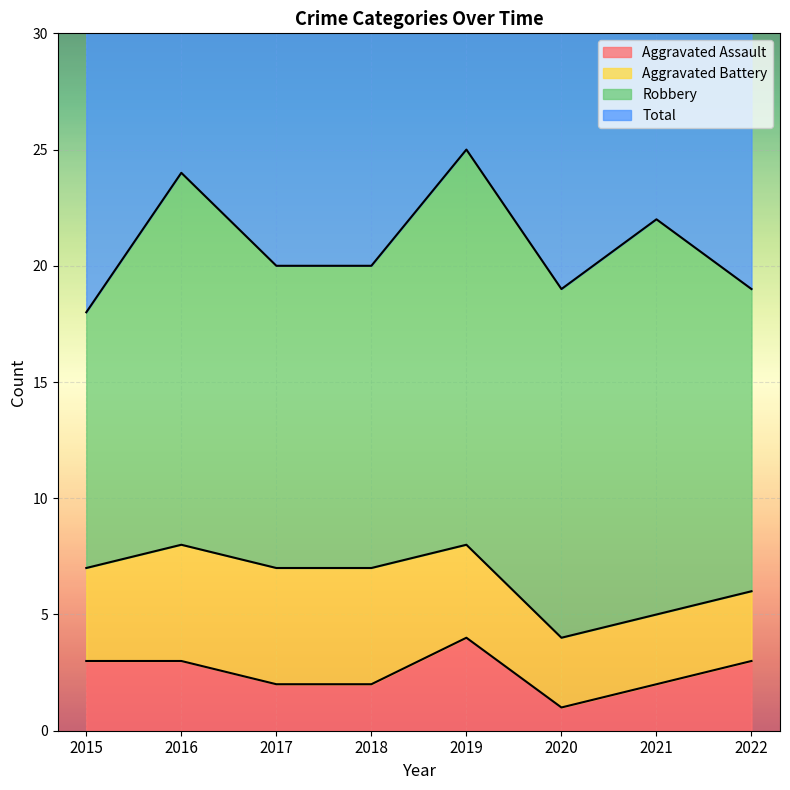

At which category does Total reach its first local peak?

2016